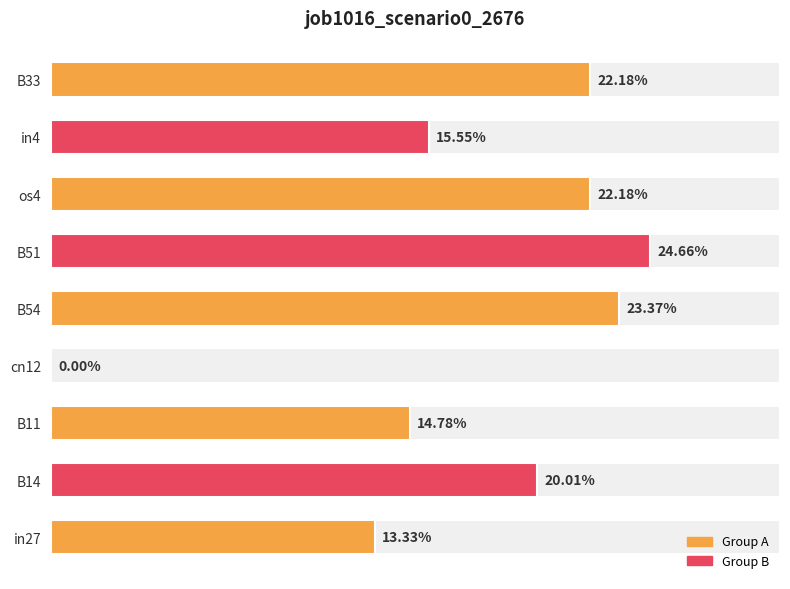

True or false: the data shows 0.2 at B33.

True